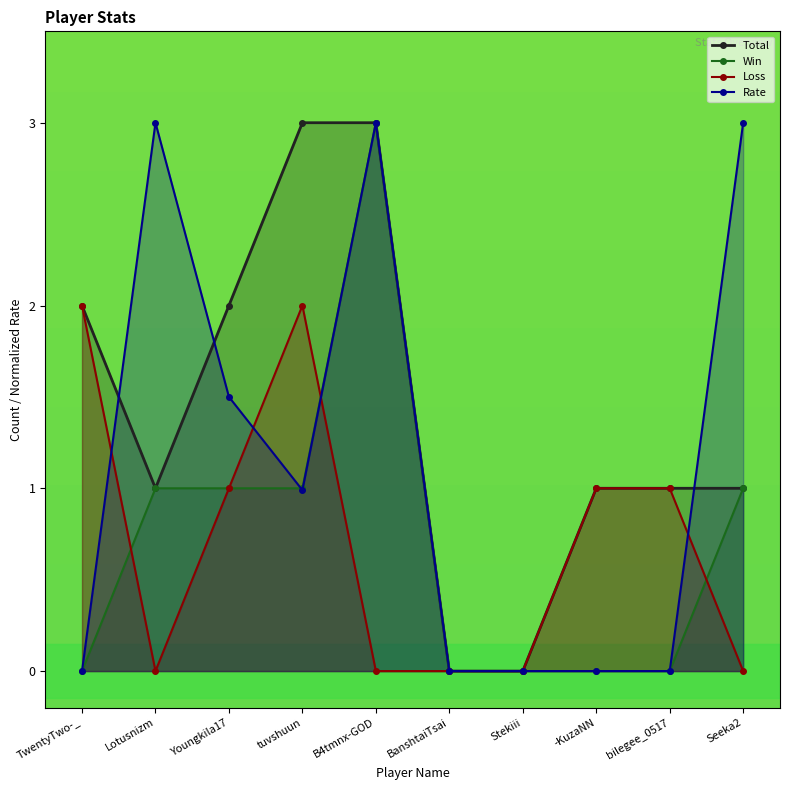

What is the maximum value shown in the chart?

3.0